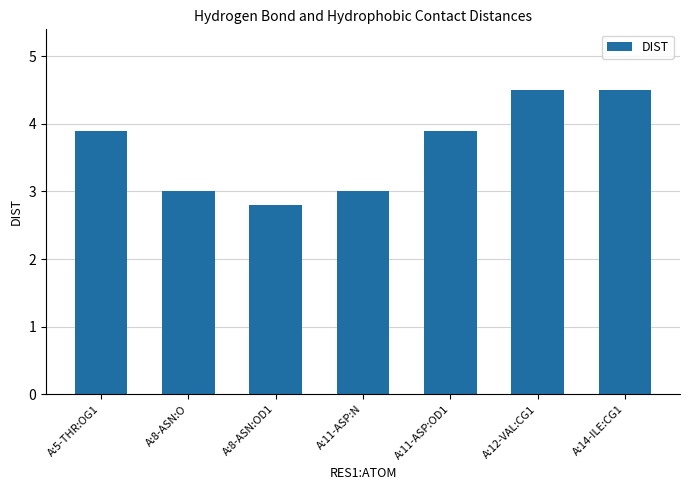

What is the sum of all values?

25.6